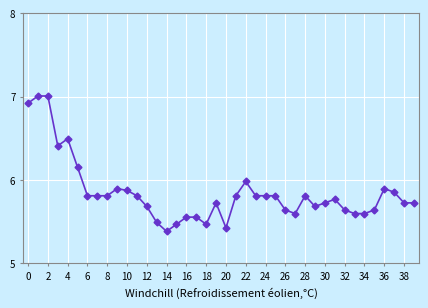

What is the greatest value displayed?

7.0